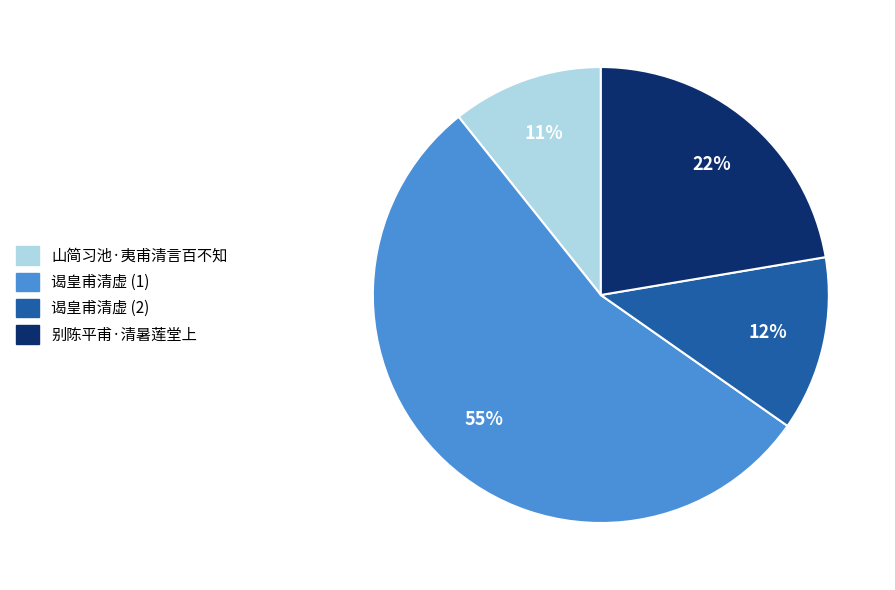

To the nearest percent, what portion does 山简习池·夷甫清言百不知 represent?

11%